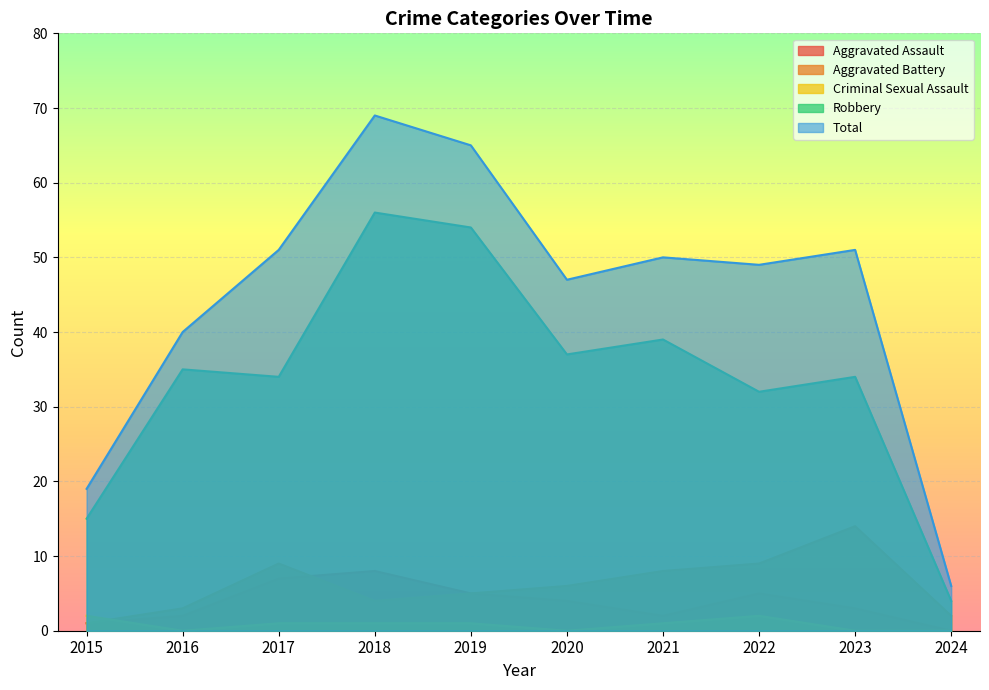

Is it true that Aggravated Assault equals 1 at 2021?

False